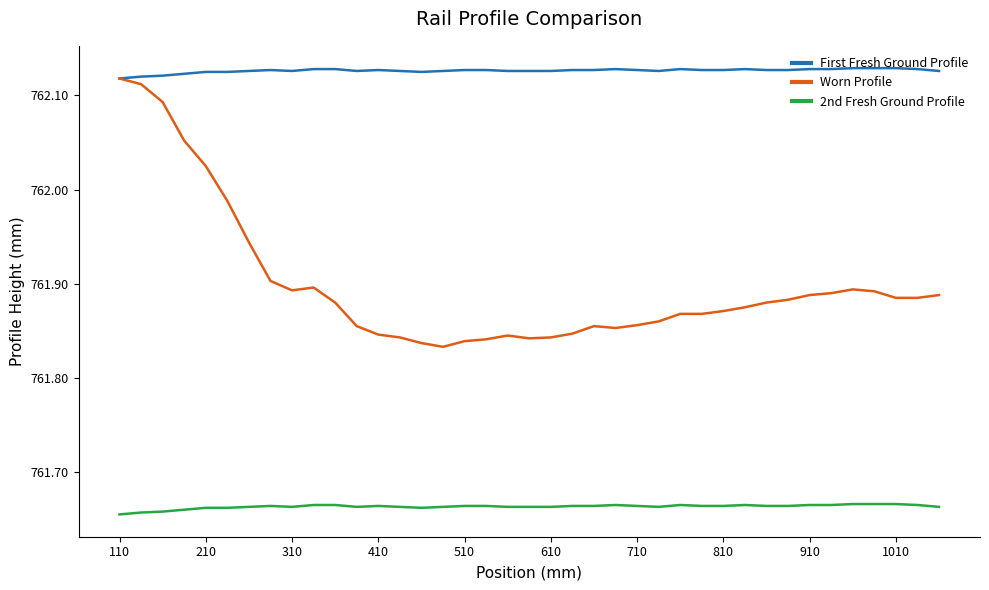

Rank the series by their average value, from highest to lowest.

First Fresh Ground Profile, Worn Profile, 2nd Fresh Ground Profile